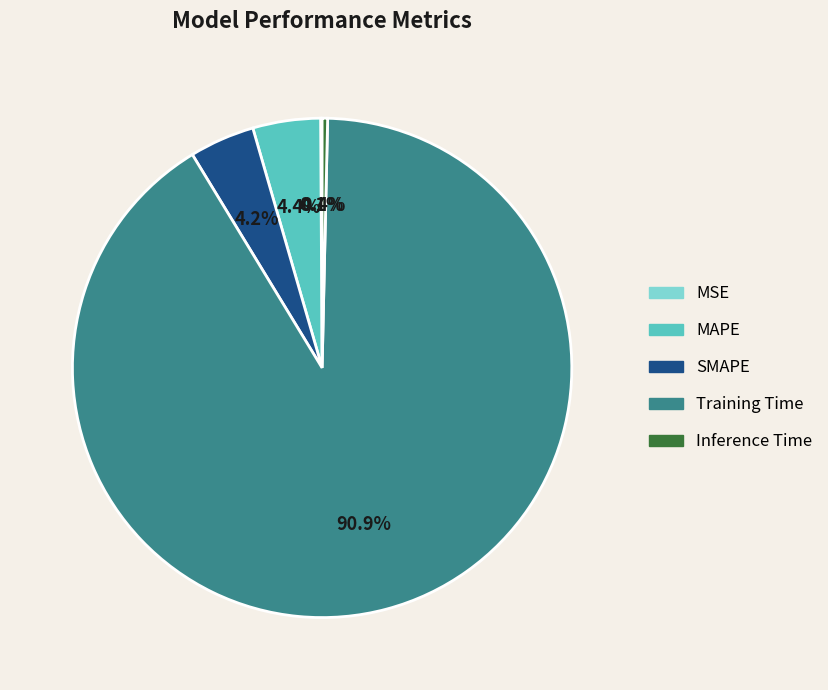

To the nearest percent, what is the average slice percentage?

20%